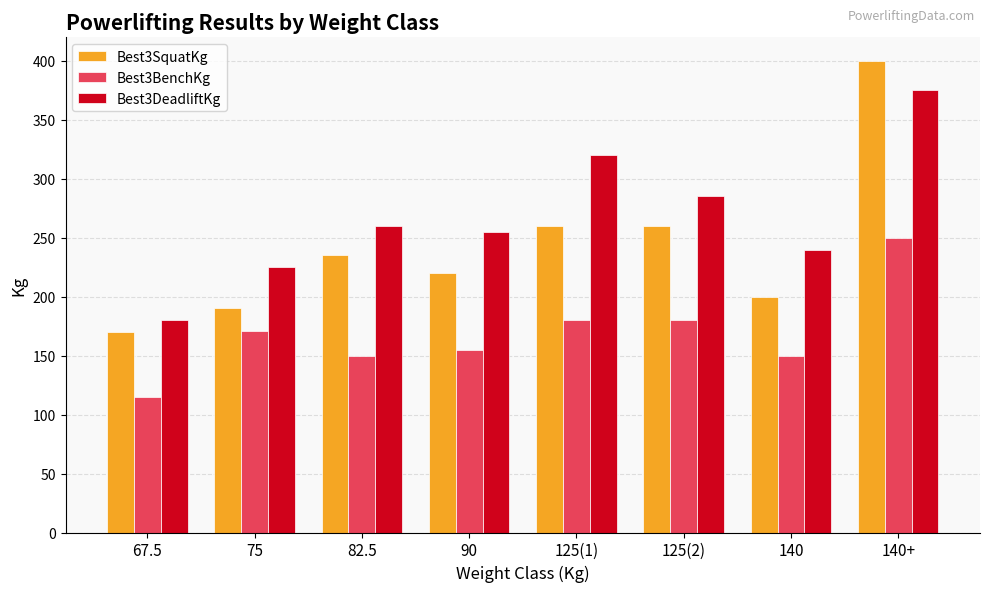

What is the difference between the maximum and minimum values in the Best3BenchKg series?

135.0